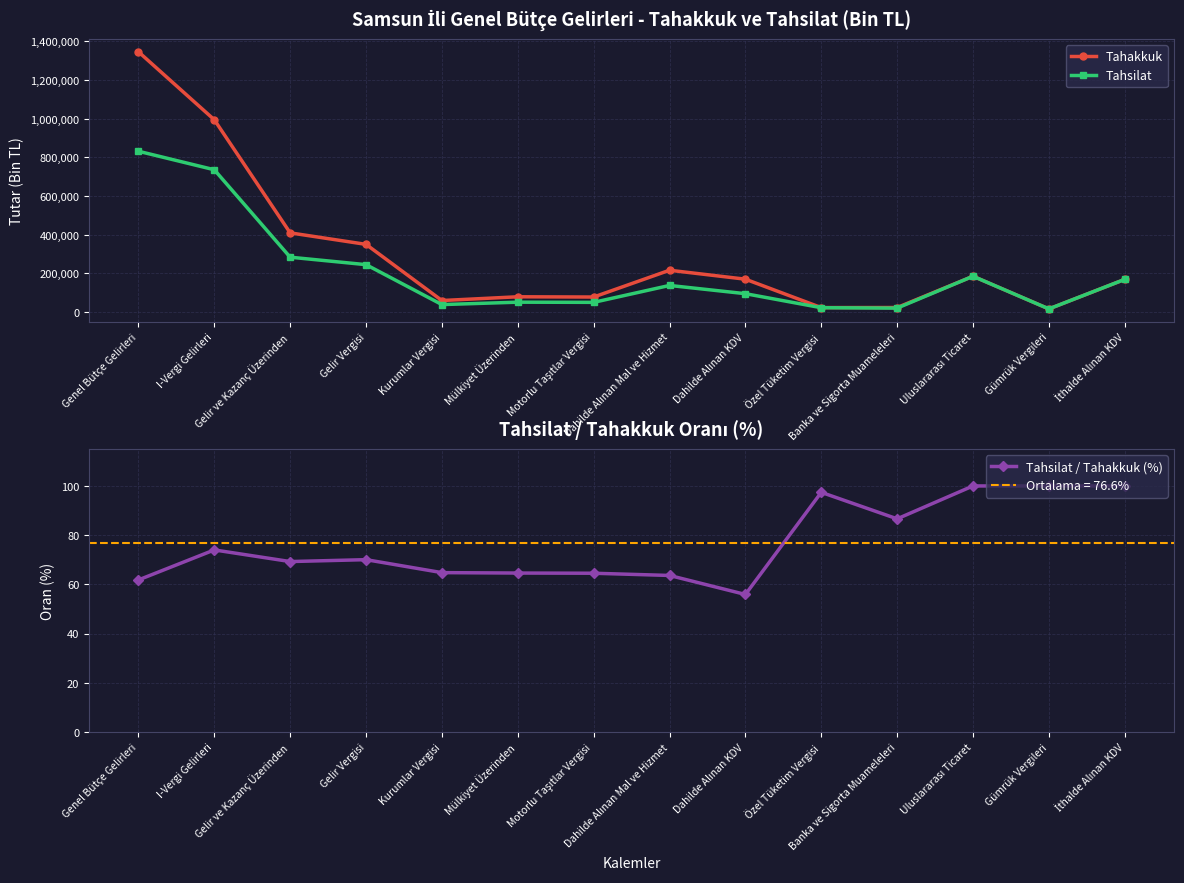

At how many categories does at least one series exceed 762933?

2